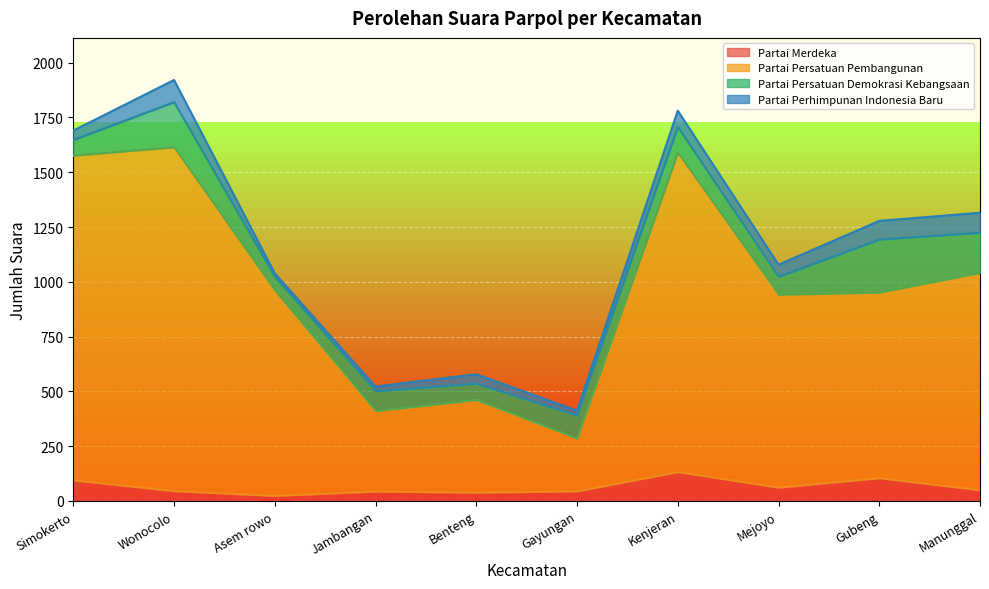

What is the maximum value for Partai Merdeka?

132